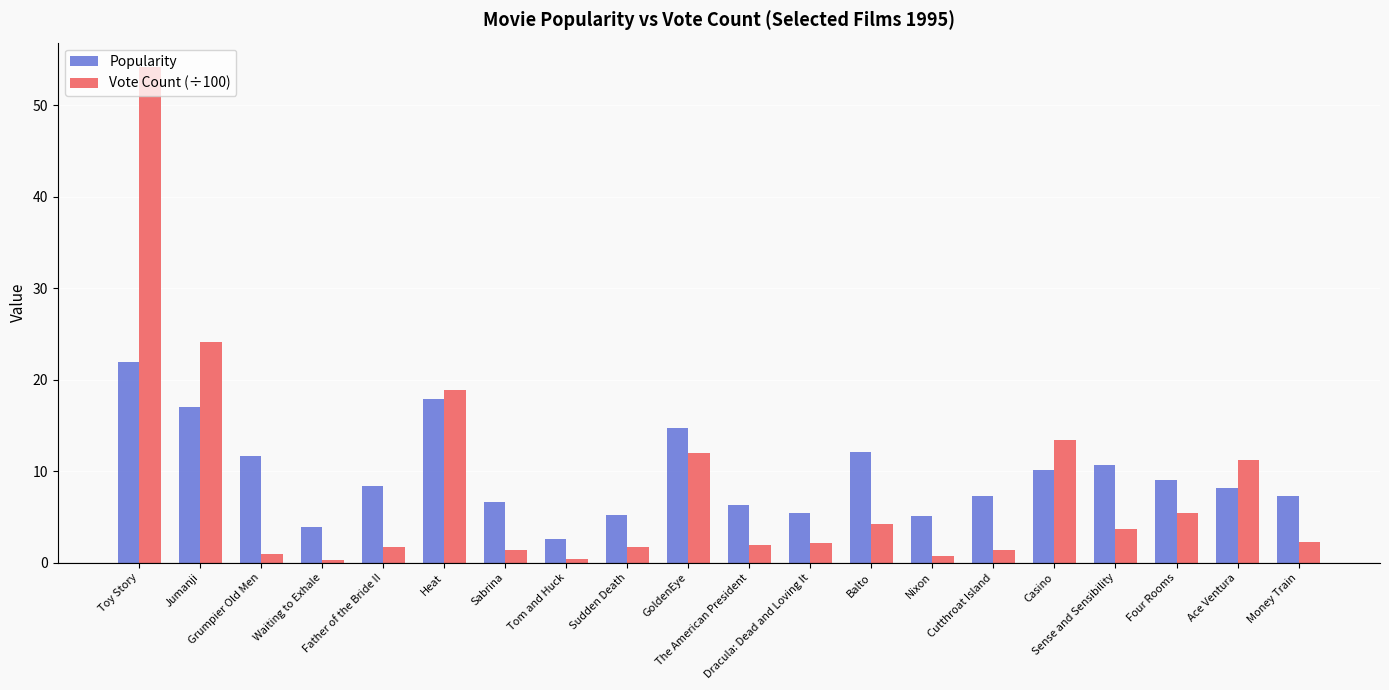

Which series has the largest range (max minus min)?

Vote Count (÷100)